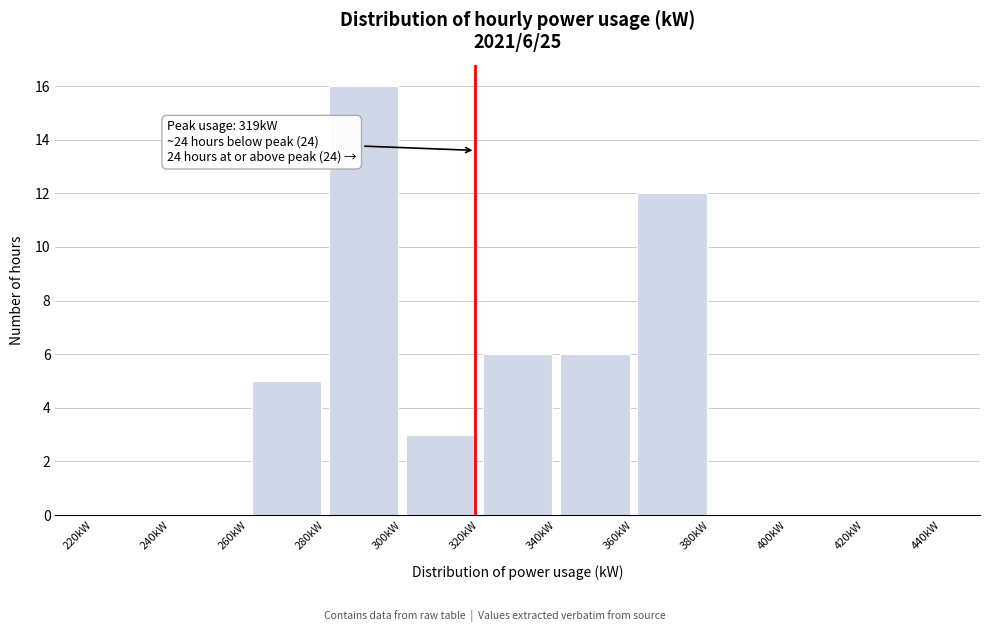

Over which range of the x-axis is the bar tallest?

280 to 300